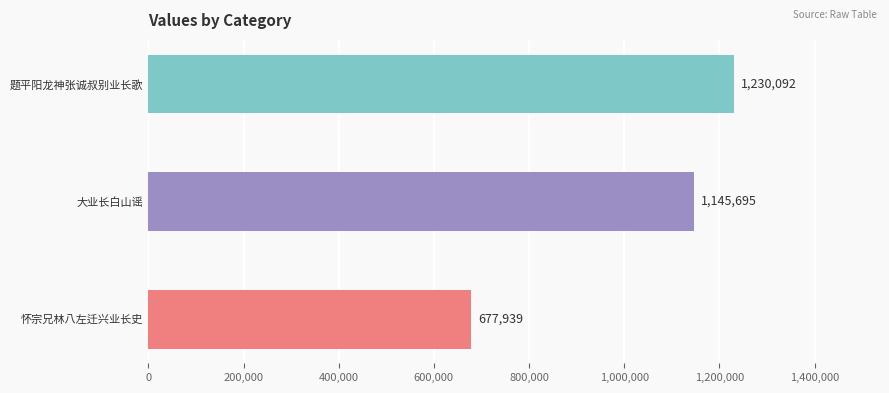

The chart shows a value of 677939 at 怀宗兄林八左迁兴业长史. True or false?

True